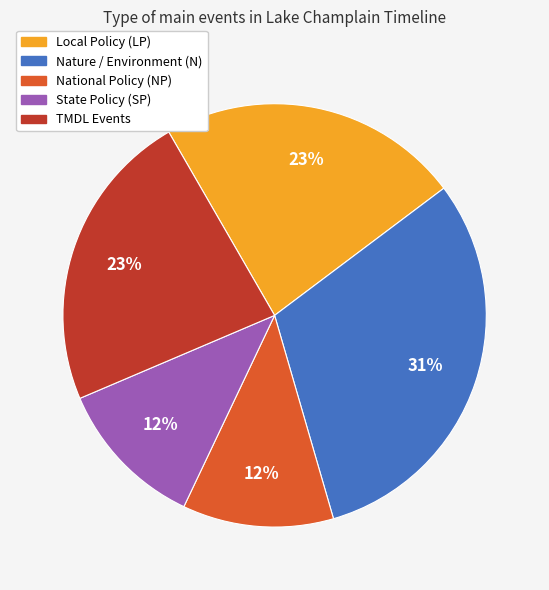

How many segments does this pie chart have?

5